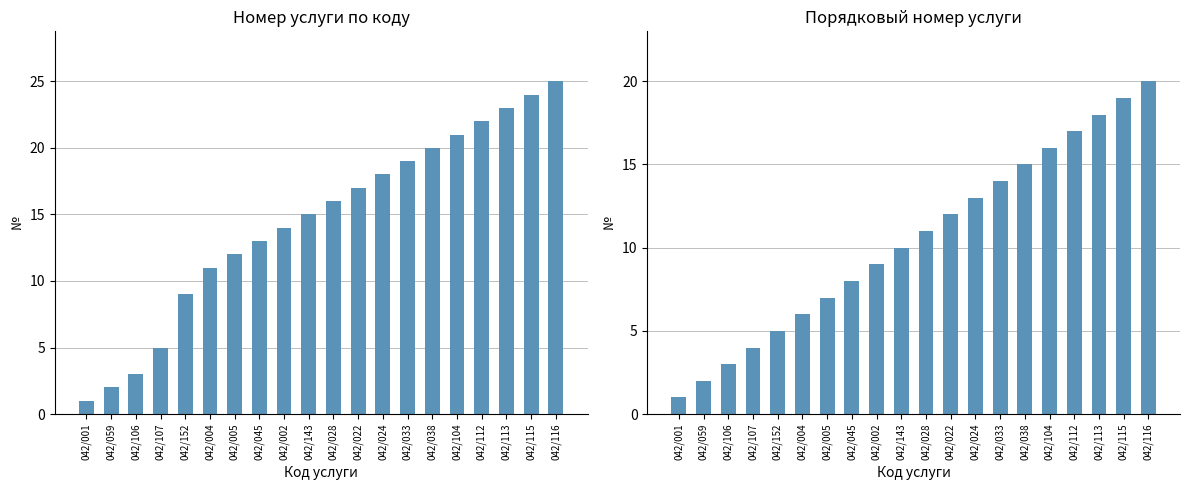

What is the label of the 2nd bar from the right?

042/115